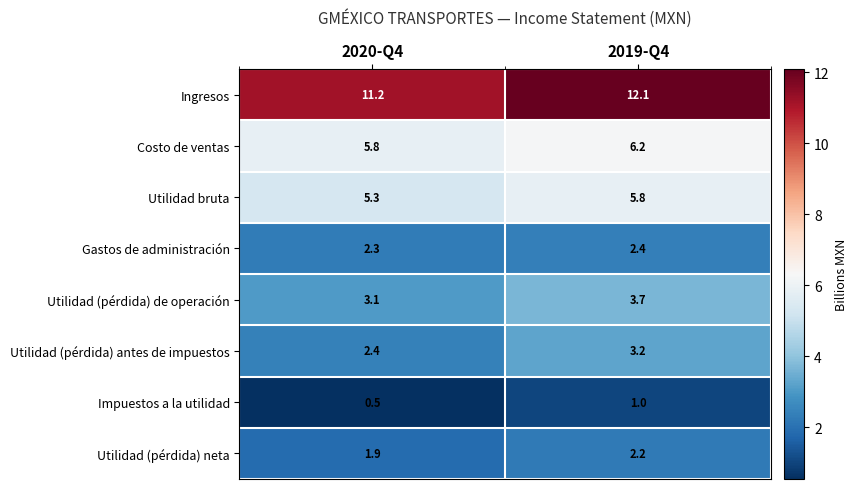

Read the Utilidad bruta value at 2020-Q4.

5.3